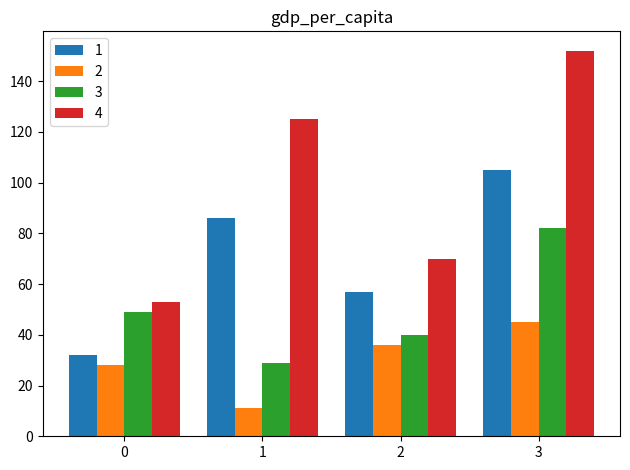

Count the 2 values in the range 28 to 45.

3